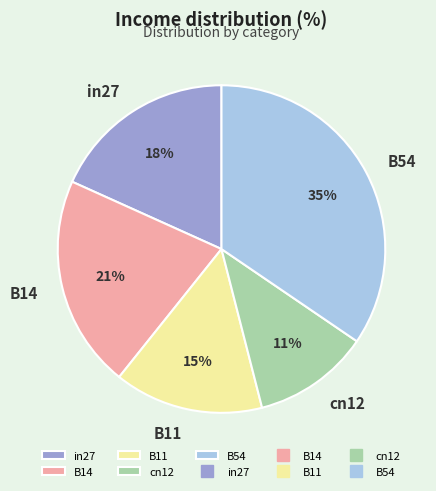

To the nearest percent, what portion does B11 represent?

15%